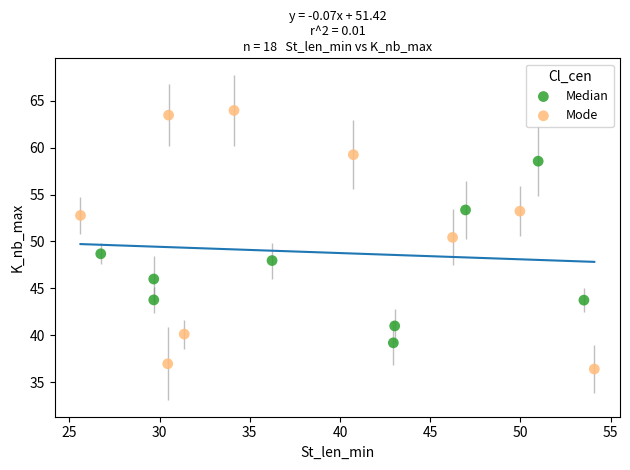

Which series contains the highest Y value?

Mode